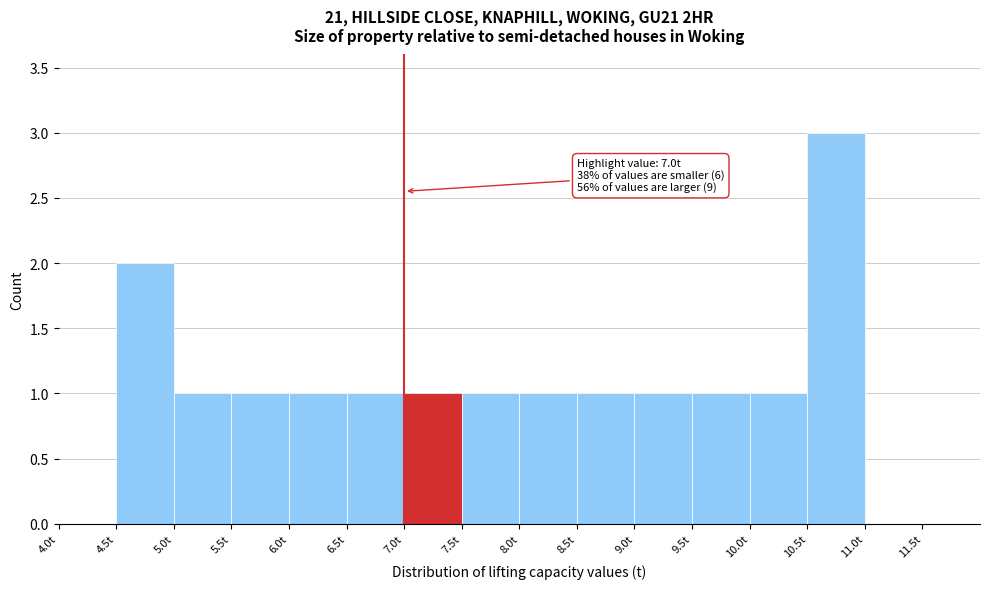

Which range on the x-axis has the tallest bar?

10.5 to 11.0